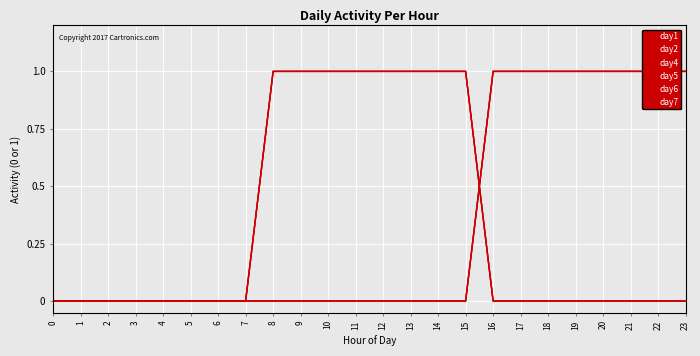

How many data points does each series have?

24